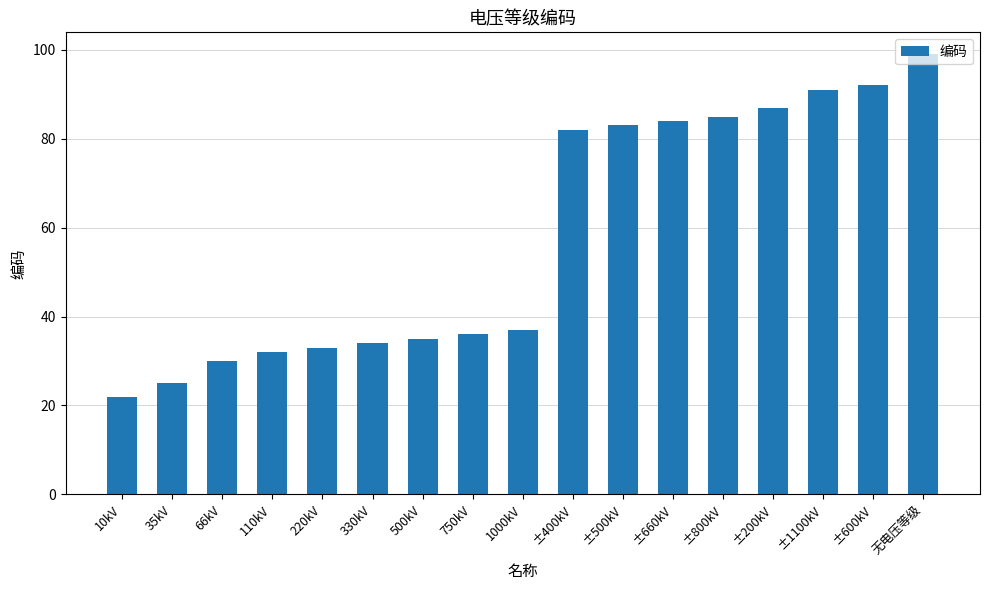

Between 330kV and 1000kV, which is larger?

1000kV